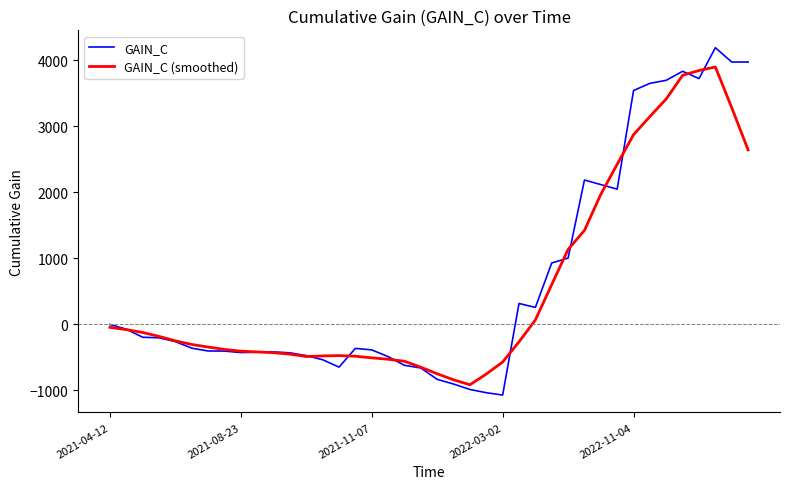

What is the minimum value for GAIN_C?

-1070.6